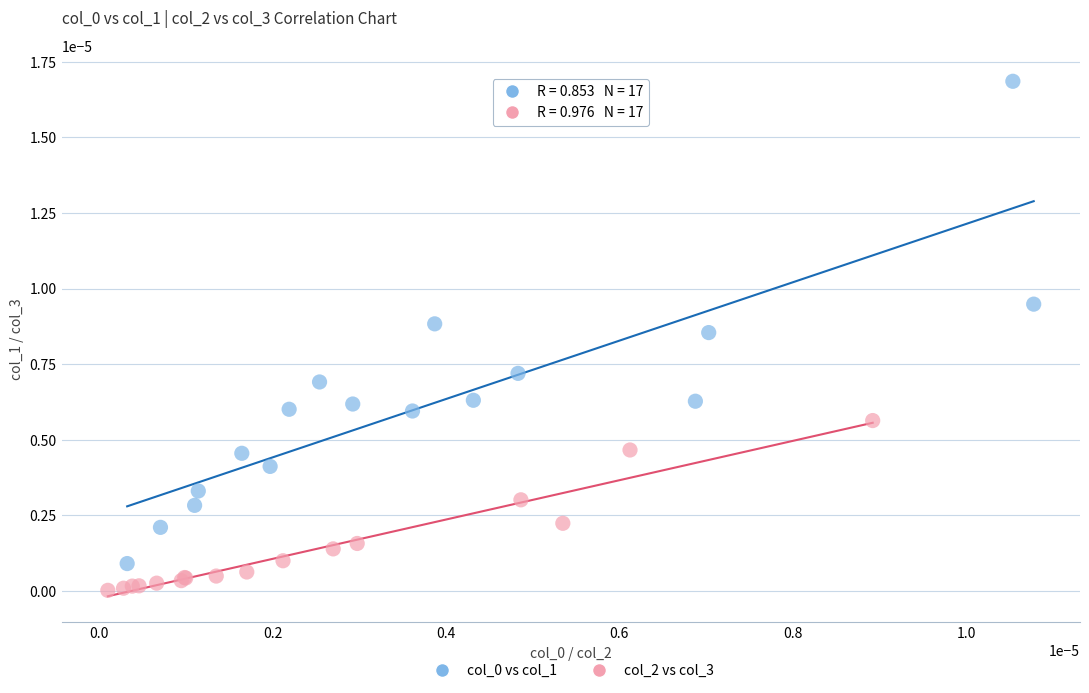

Which series contains the lowest Y value?

col_2 vs col_3